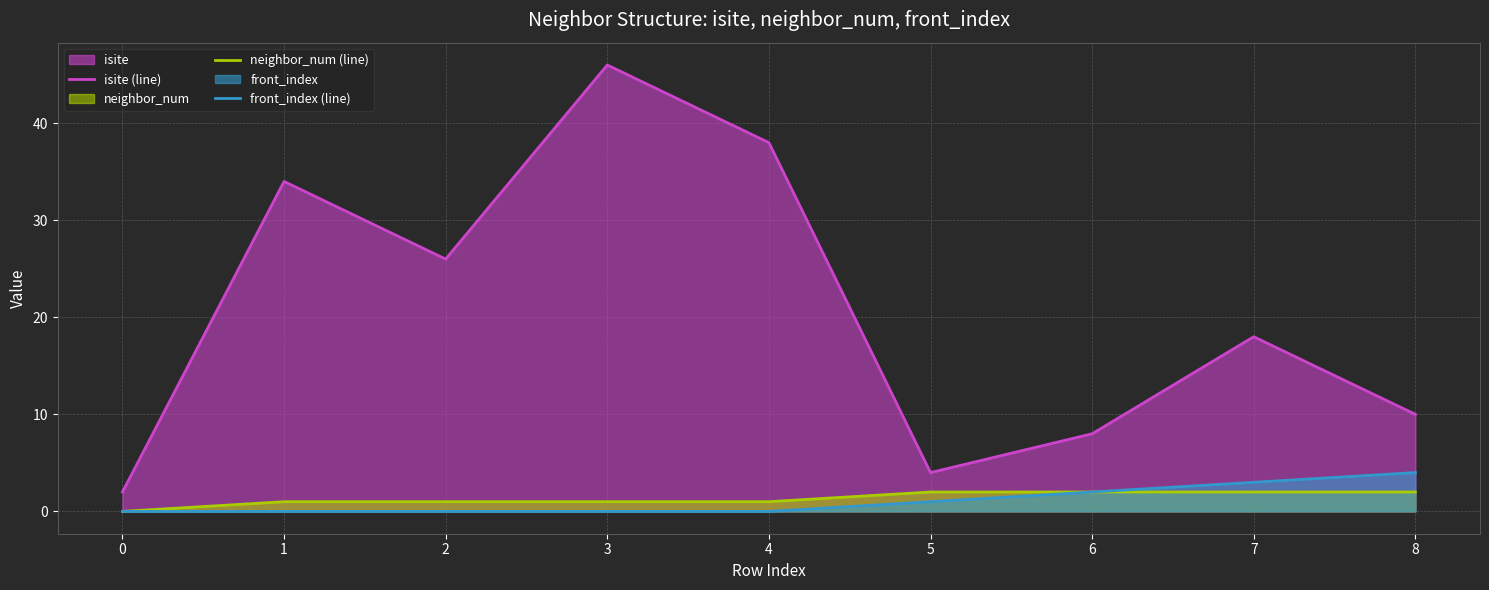

What is the value of the isite (line) point at the 7th from the left?

8